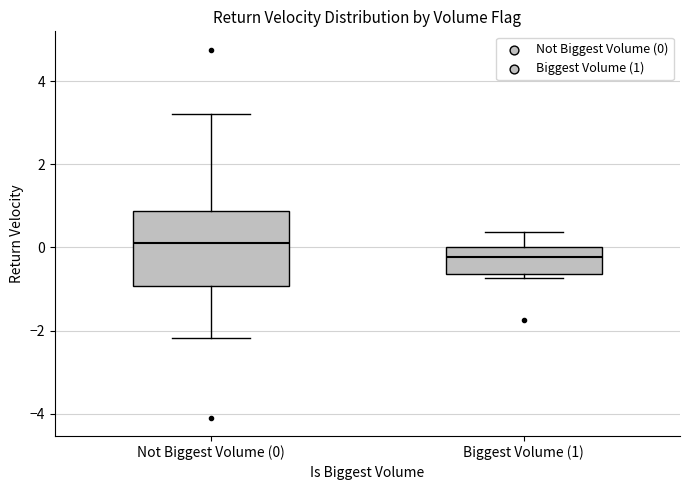

Where does the lower whisker of the box for Not Biggest Volume (0) end on the y-axis? The values are not printed on the chart, so give them approximately, as read against the axis.

-2.2